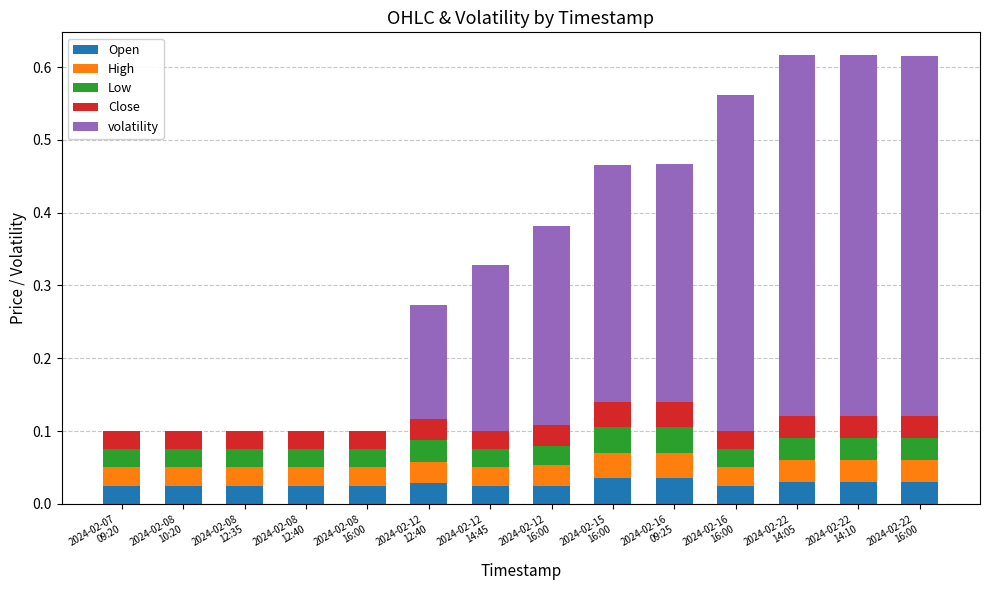

What is the sum of all Open values?

0.4